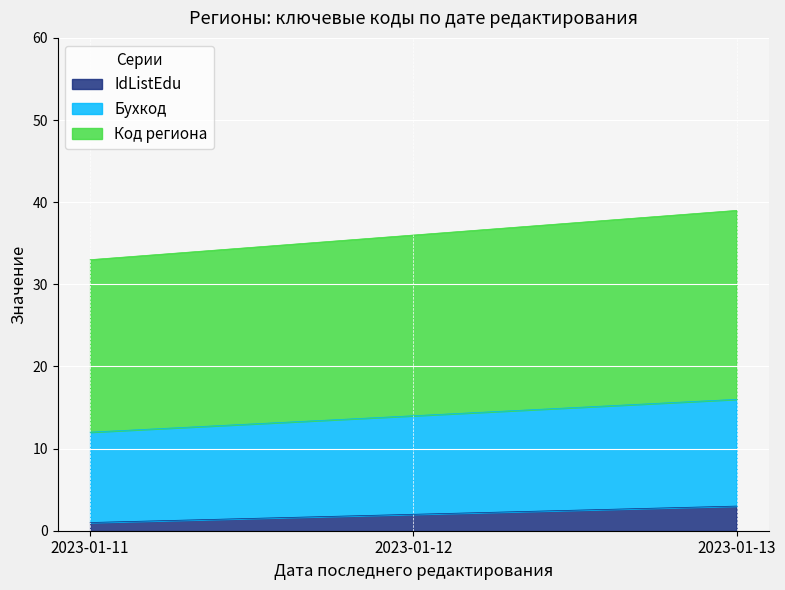

What is the difference between the maximum and minimum values in the IdListEdu series?

2